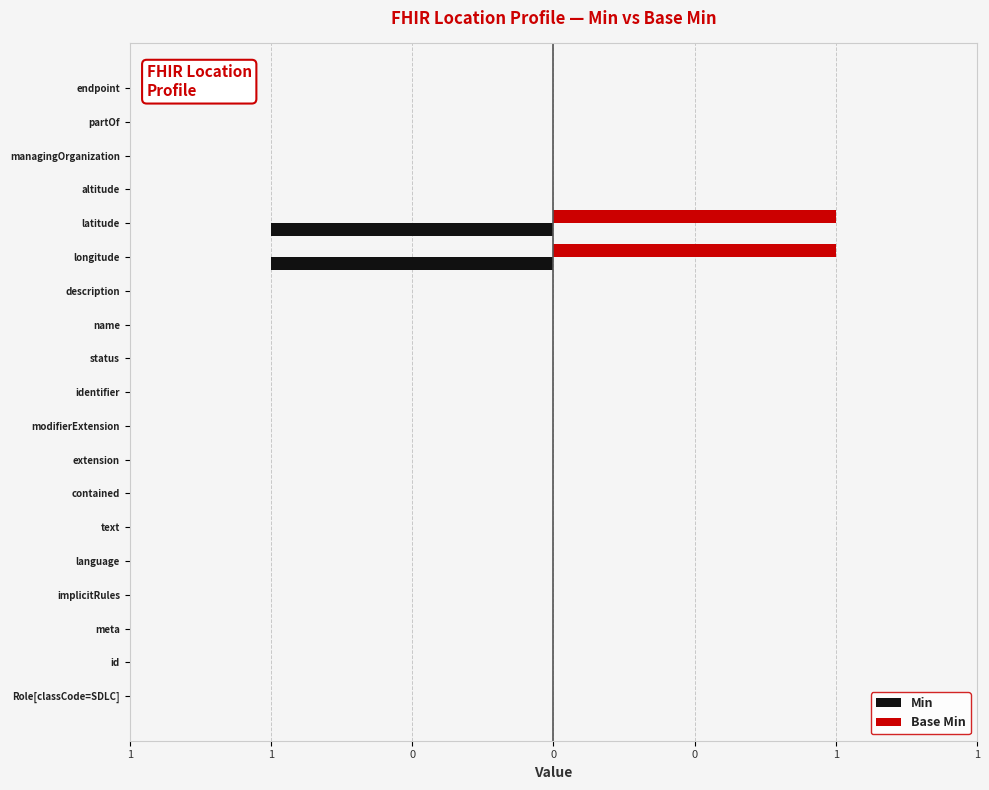

What are all the series names shown in the legend?

Min, Base Min